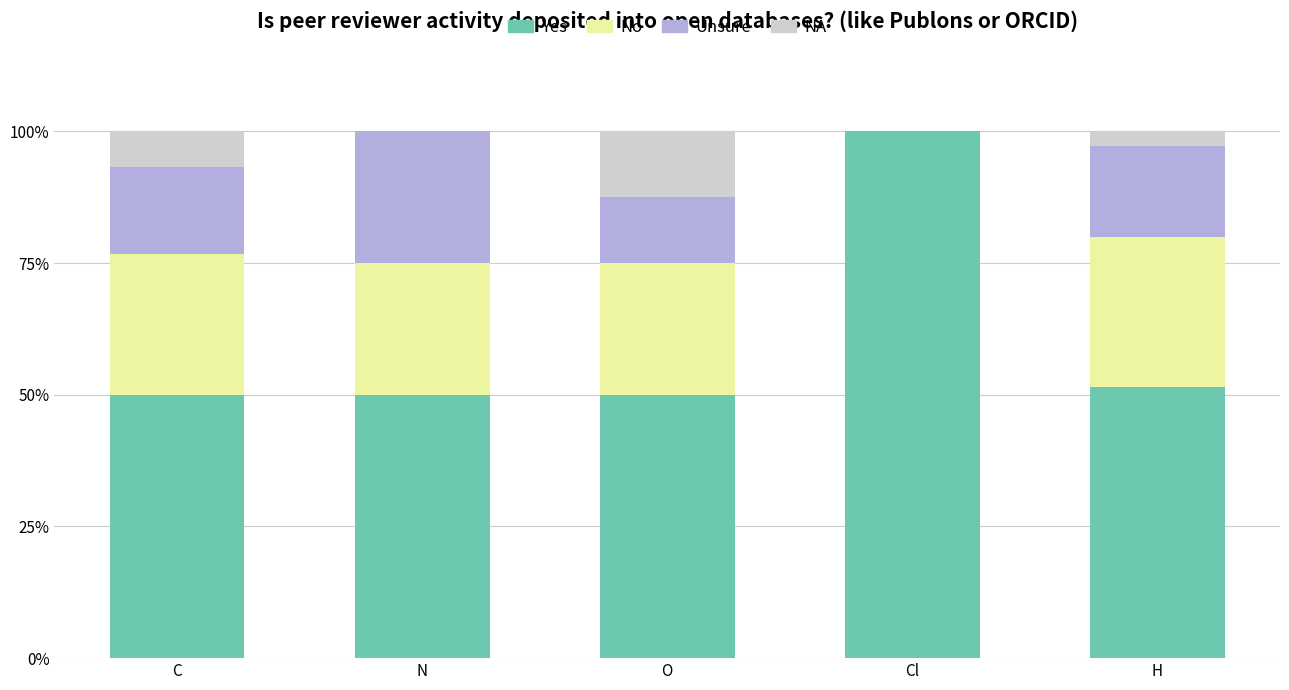

What is the total value across all series at O?

100.0